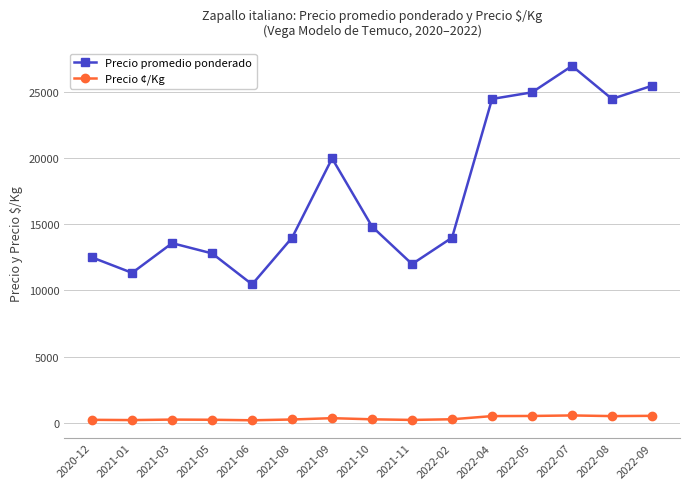

What are all the series names shown in the legend?

Precio promedio ponderado, Precio ¢/Kg